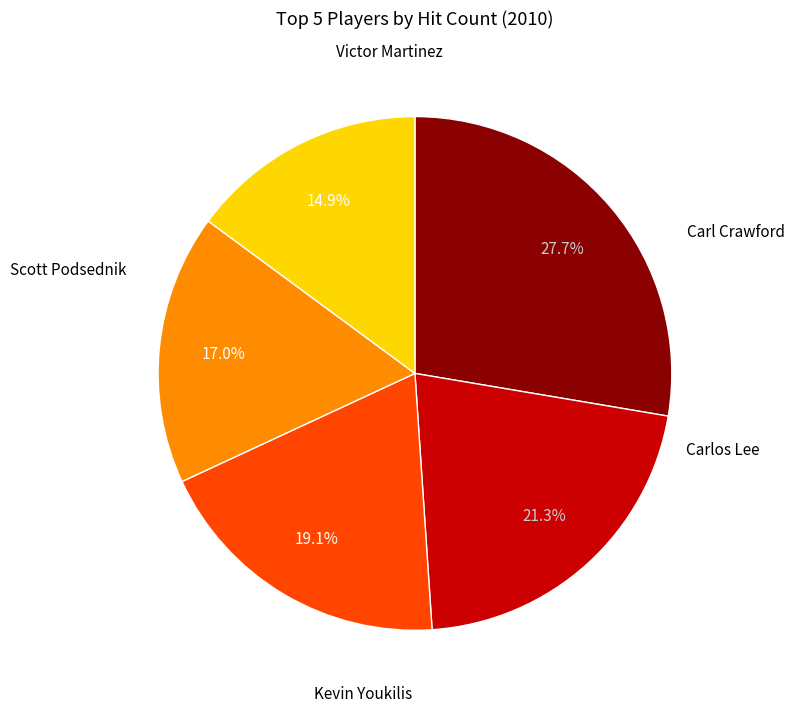

Is there any slice that represents more than half of the pie?

No